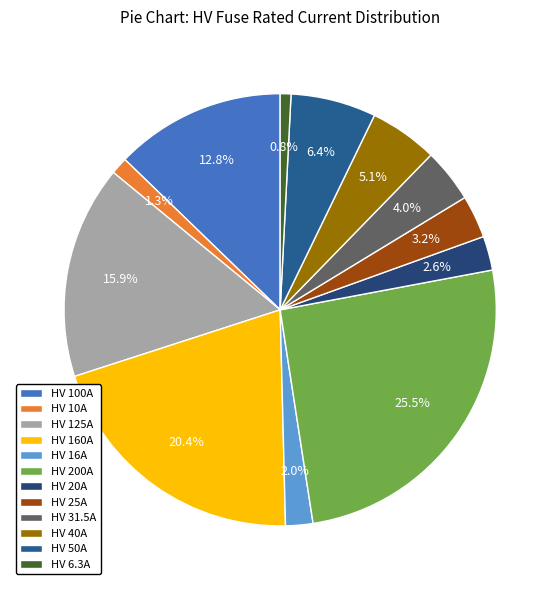

Approximately how many times larger is the value at HV 40A compared to HV 25A?

1.6